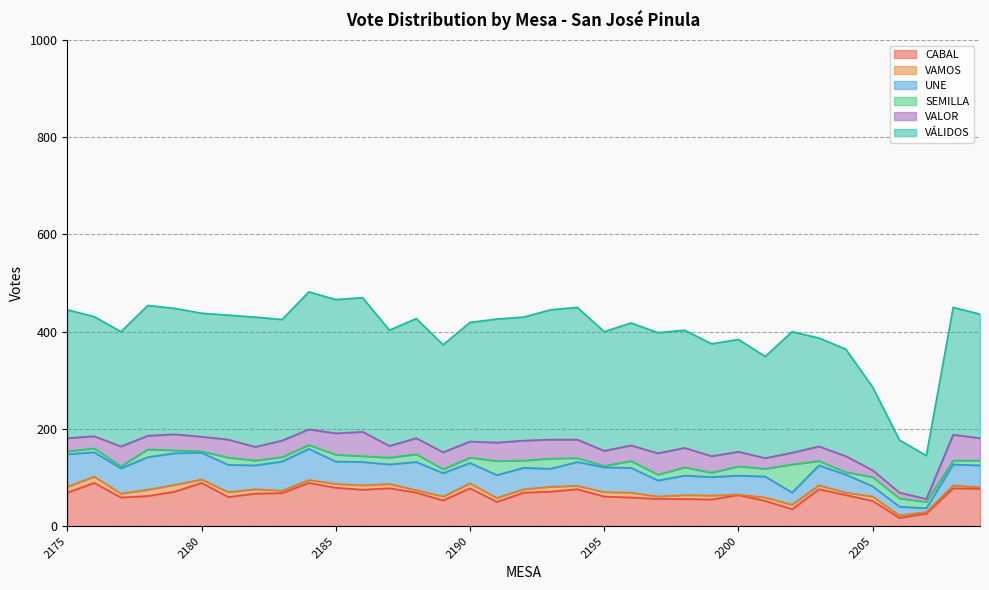

How many interior local peaks does the VALOR series have?

10